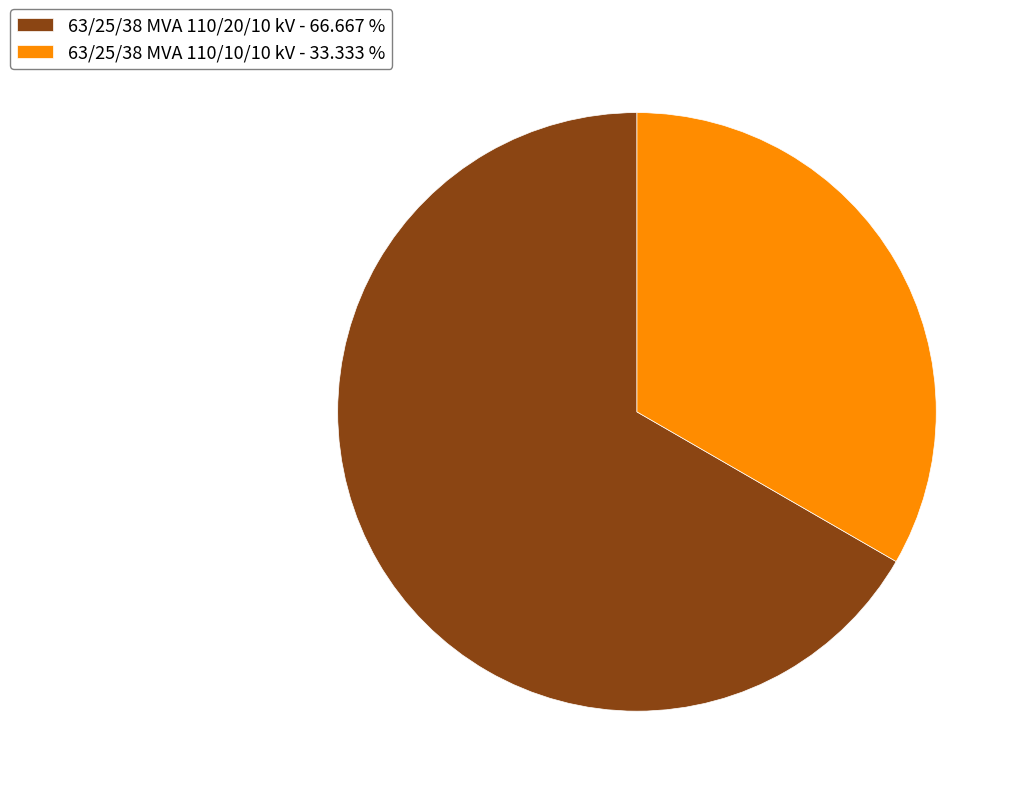

Rank the categories by value from lowest to highest.

63/25/38 MVA 110/10/10 kV, 63/25/38 MVA 110/20/10 kV